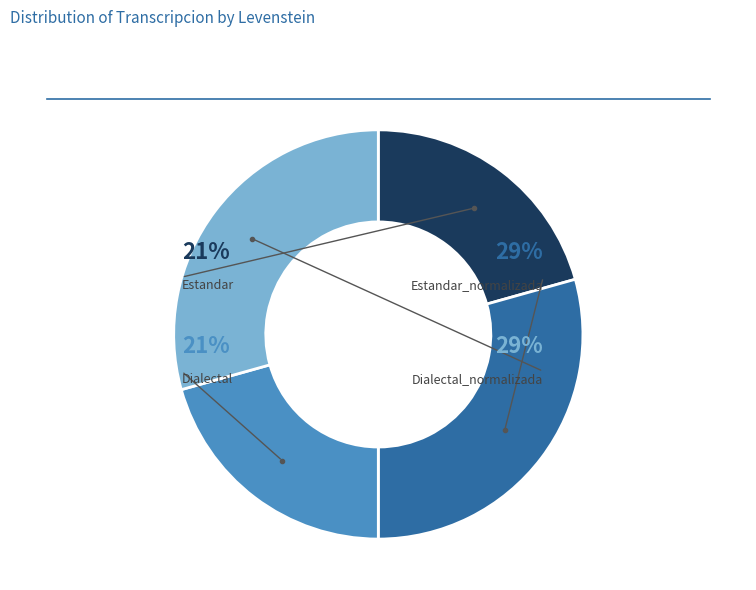

What percentage do Dialectal and Estandar_normalizada together represent?

50.0%